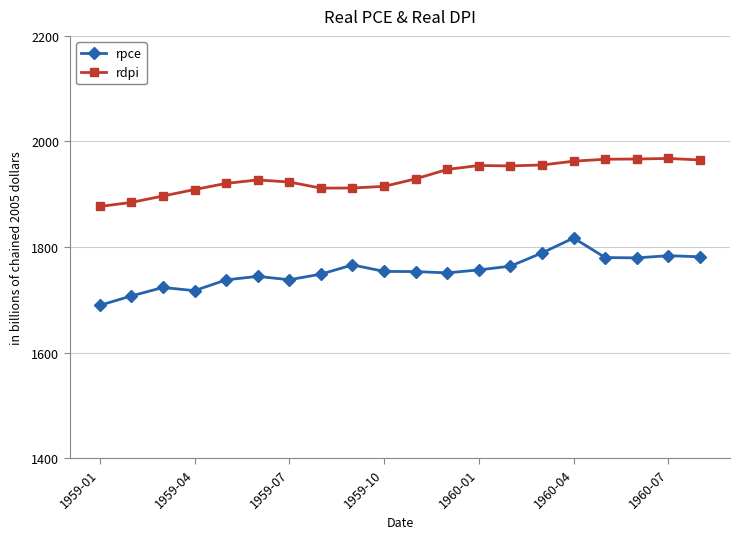

True or false: rpce and rdpi cross at least once.

False